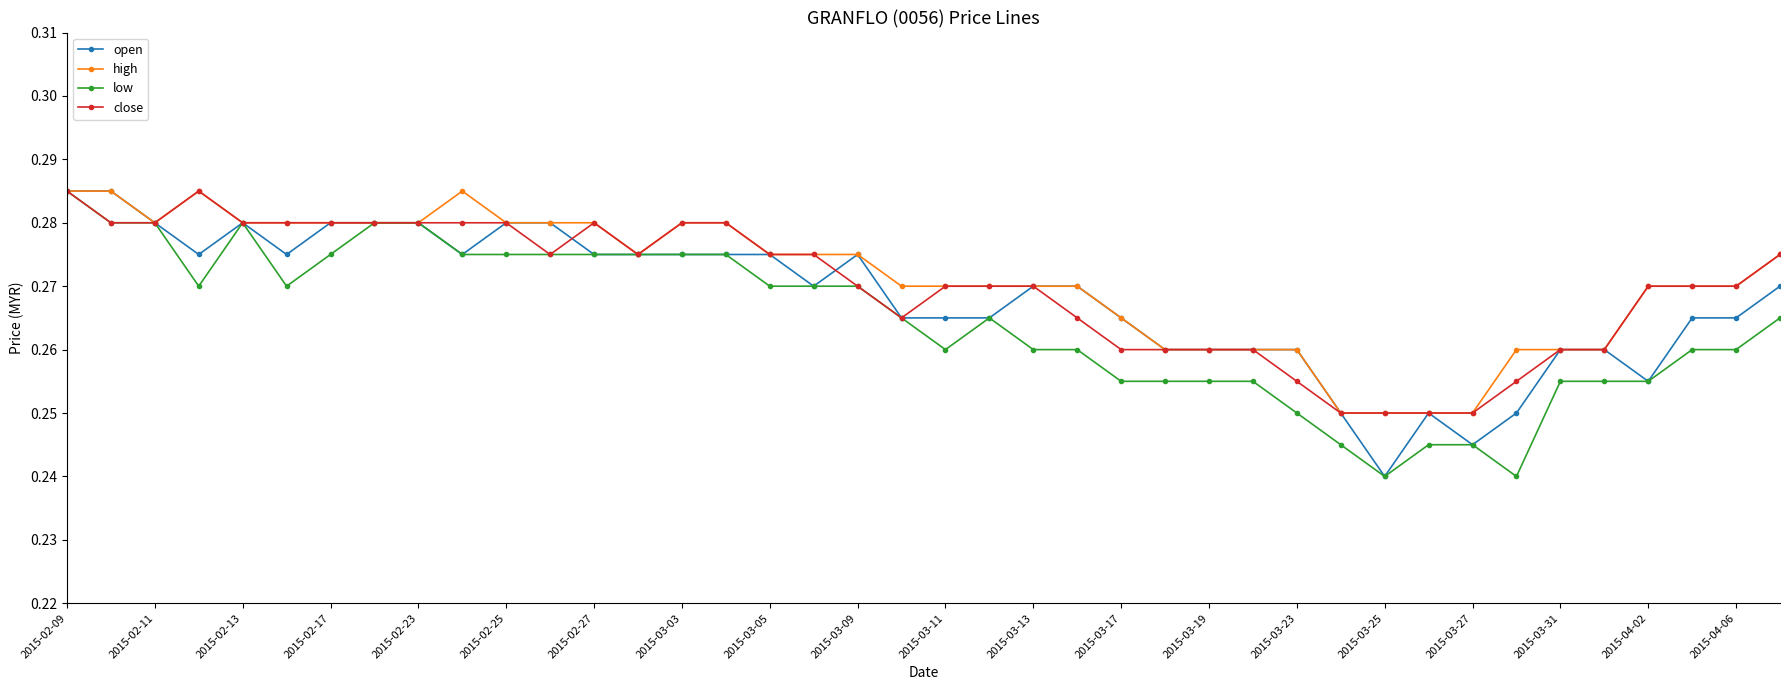

How many high values are between 0 and 1?

40